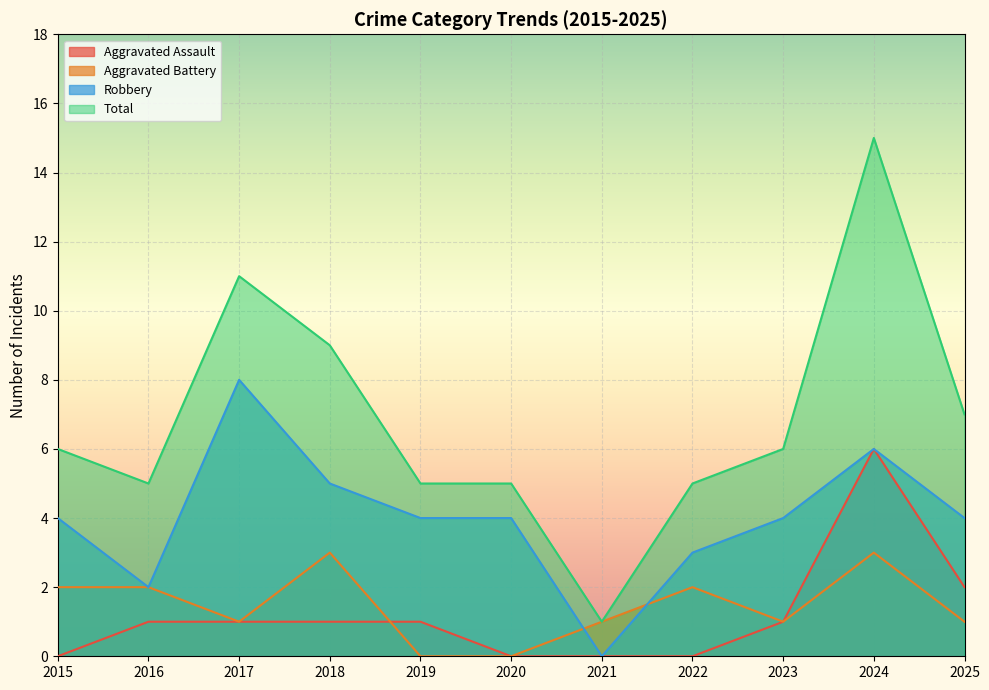

Reading left to right, what are all the values shown in this chart?

Aggravated Assault: 0	1	1	1	1	0	0	0	1	6	2
Aggravated Battery: 2	2	1	3	0	0	1	2	1	3	1
Robbery: 4	2	8	5	4	4	0	3	4	6	4
Total: 6	5	11	9	5	5	1	5	6	15	7